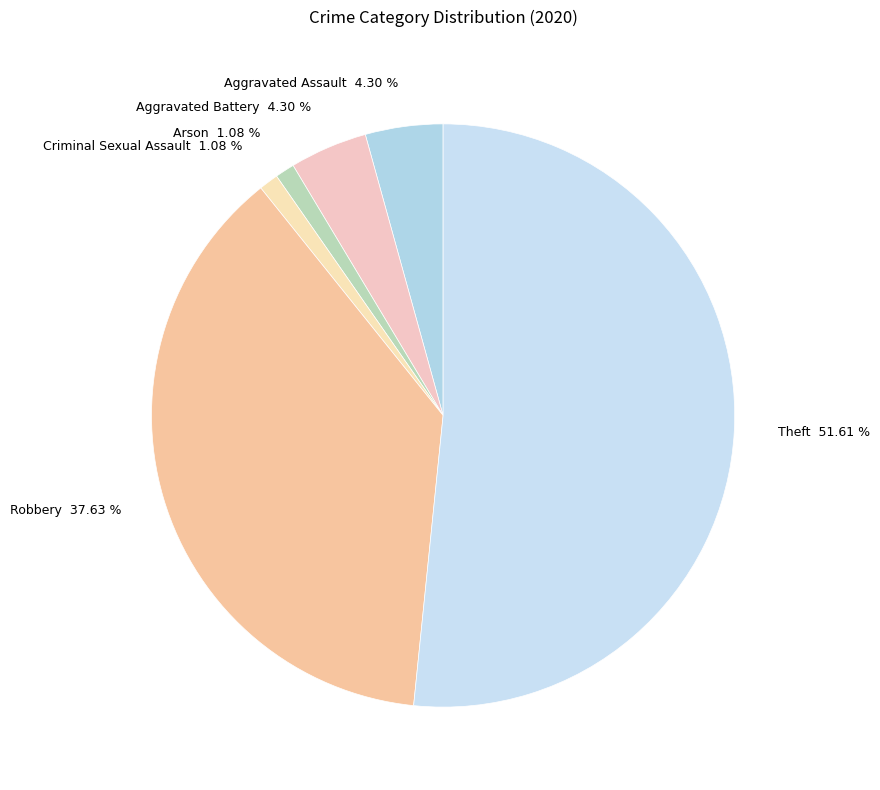

Which slice is the largest?

Theft 51.61 %